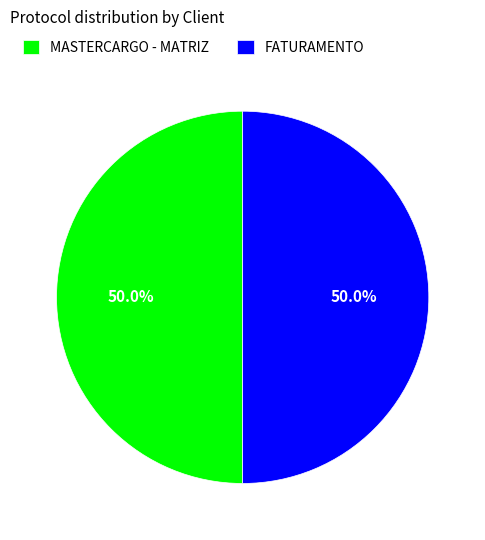

What percentage do FATURAMENTO and MASTERCARGO - MATRIZ together represent?

100.0%